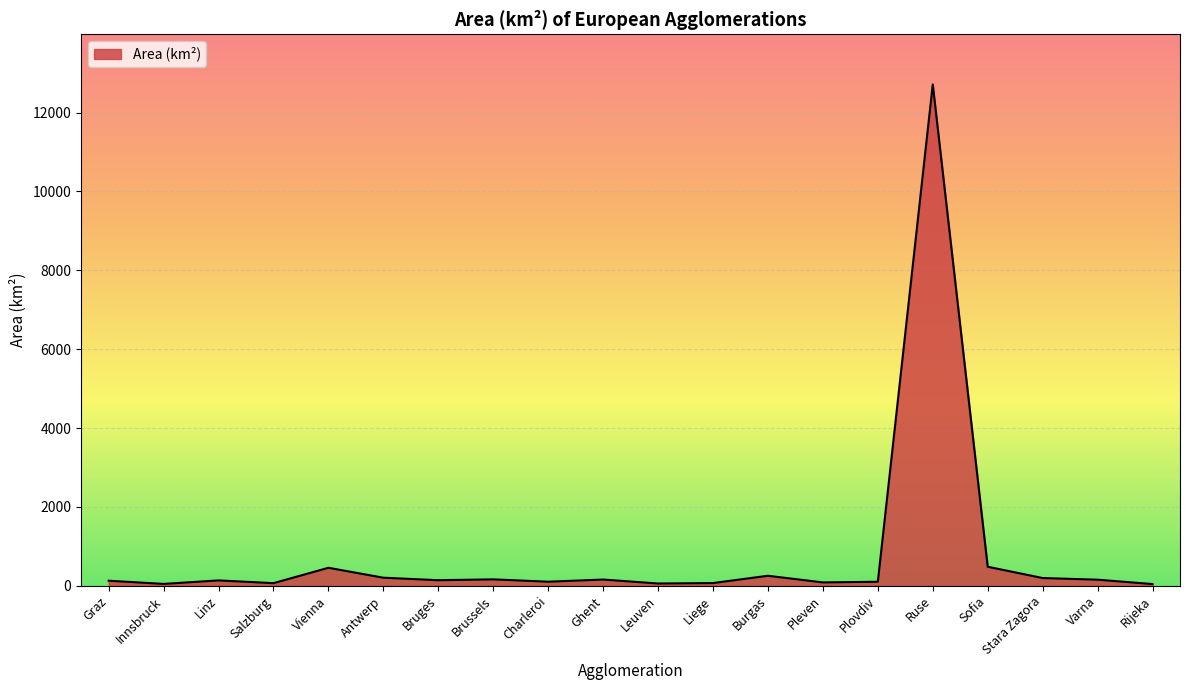

What is the change in value from Graz to Leuven?

-70.5